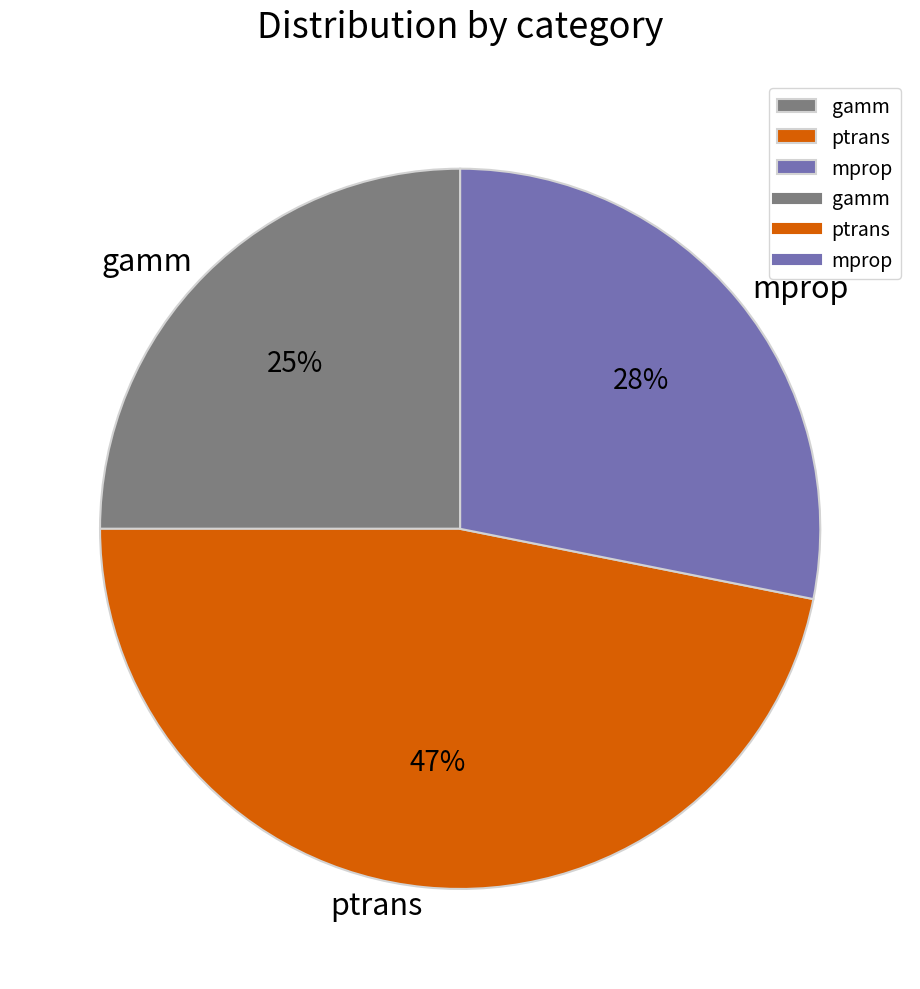

Between mprop and gamm, which is larger?

mprop